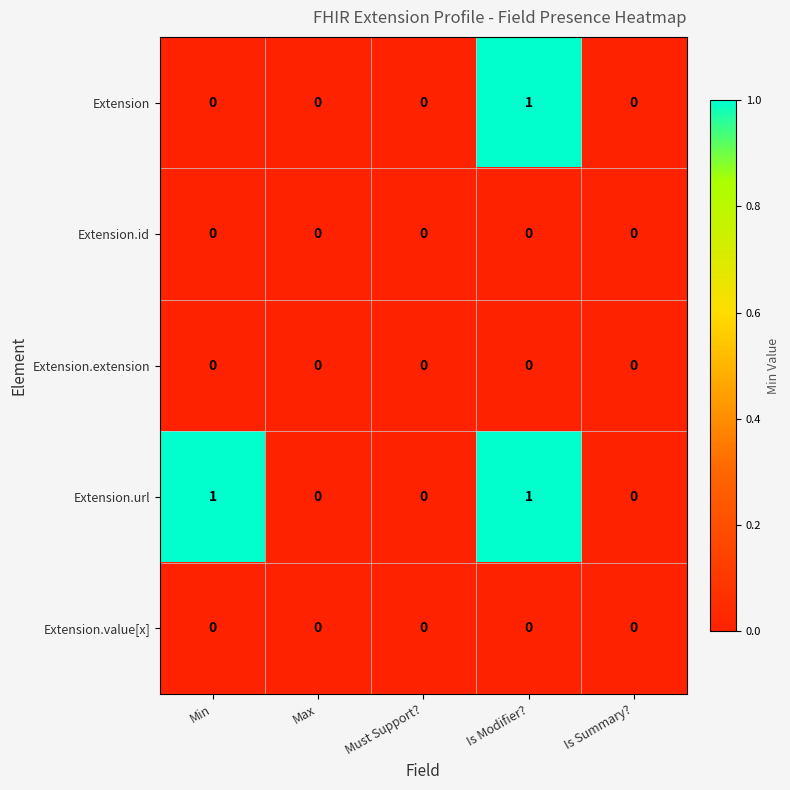

At which category is the sum across all series the highest?

Is Modifier?